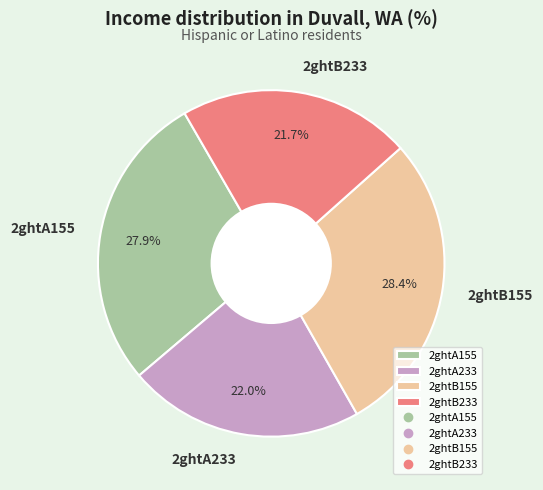

Does 2ghtB155 account for over 50% of the chart?

No